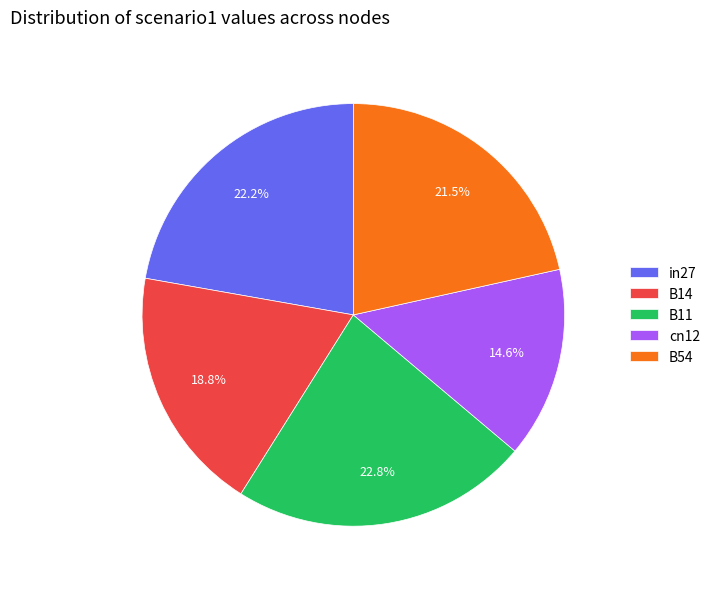

Approximately how many times larger is the value at B14 compared to B11?

0.8